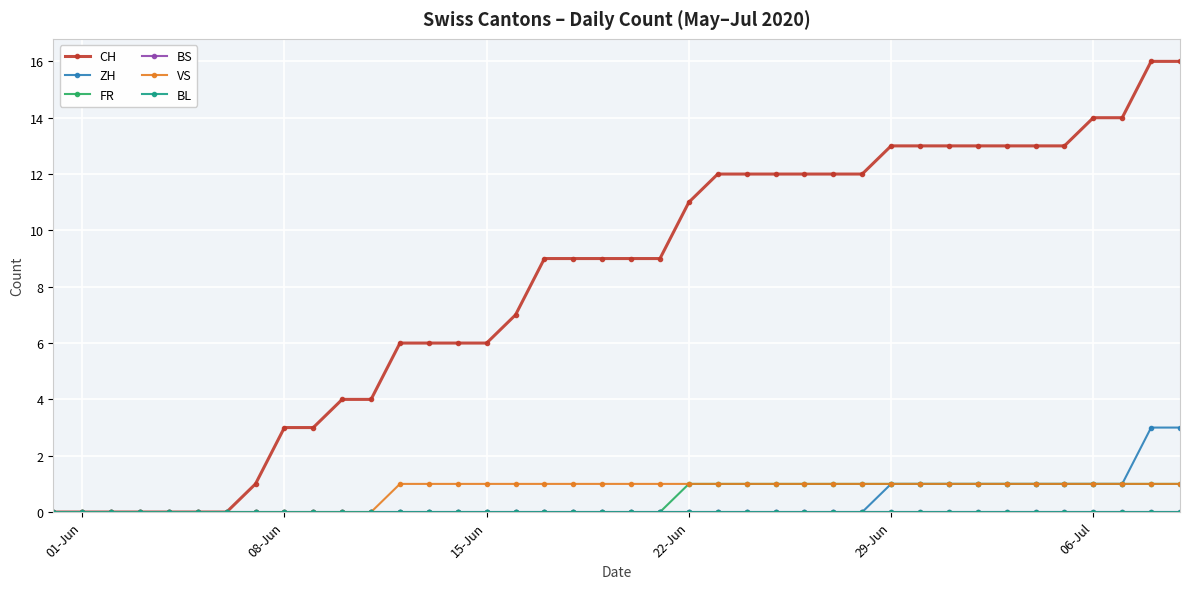

Does the chart have visible grid lines?

Yes